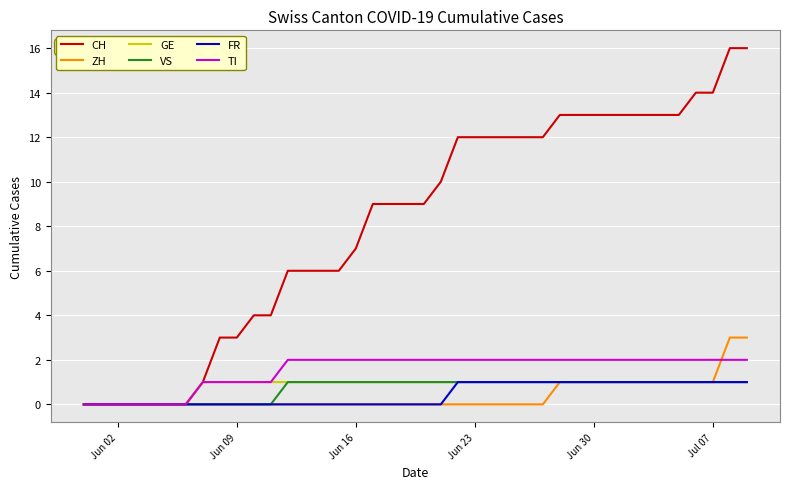

Which series has the widest spread of values?

CH